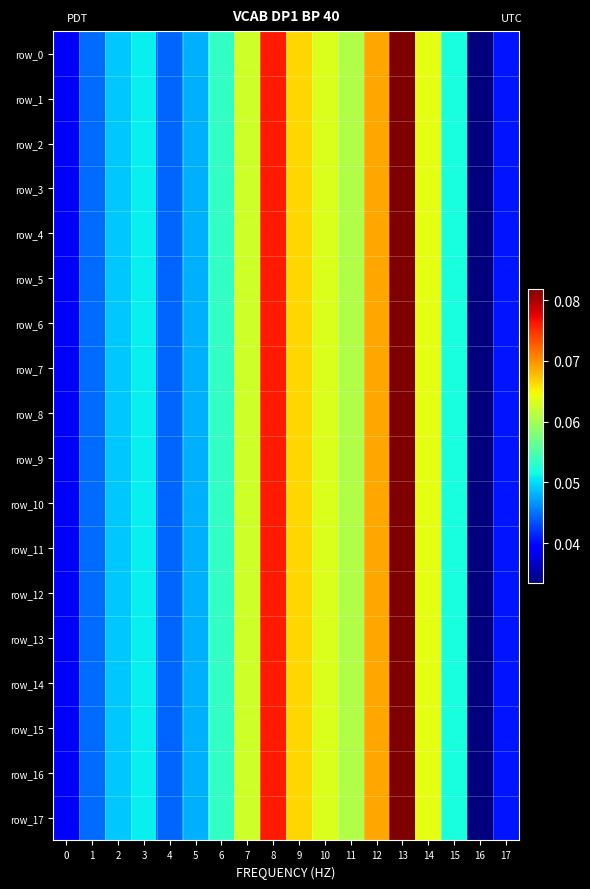

Which series has the largest range (max minus min)?

row_16